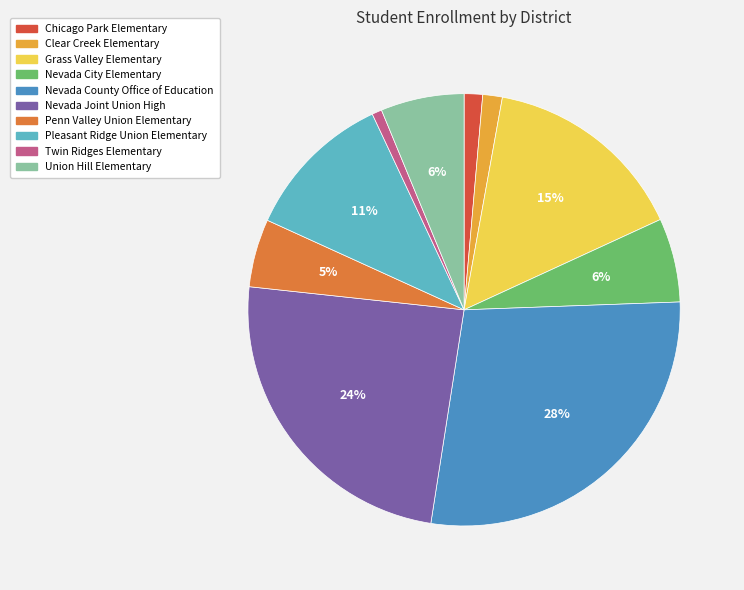

How many segments does this pie chart have?

10